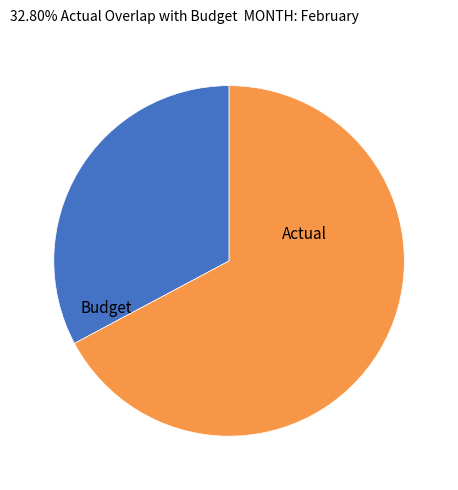

Count the number of slices in the pie.

2